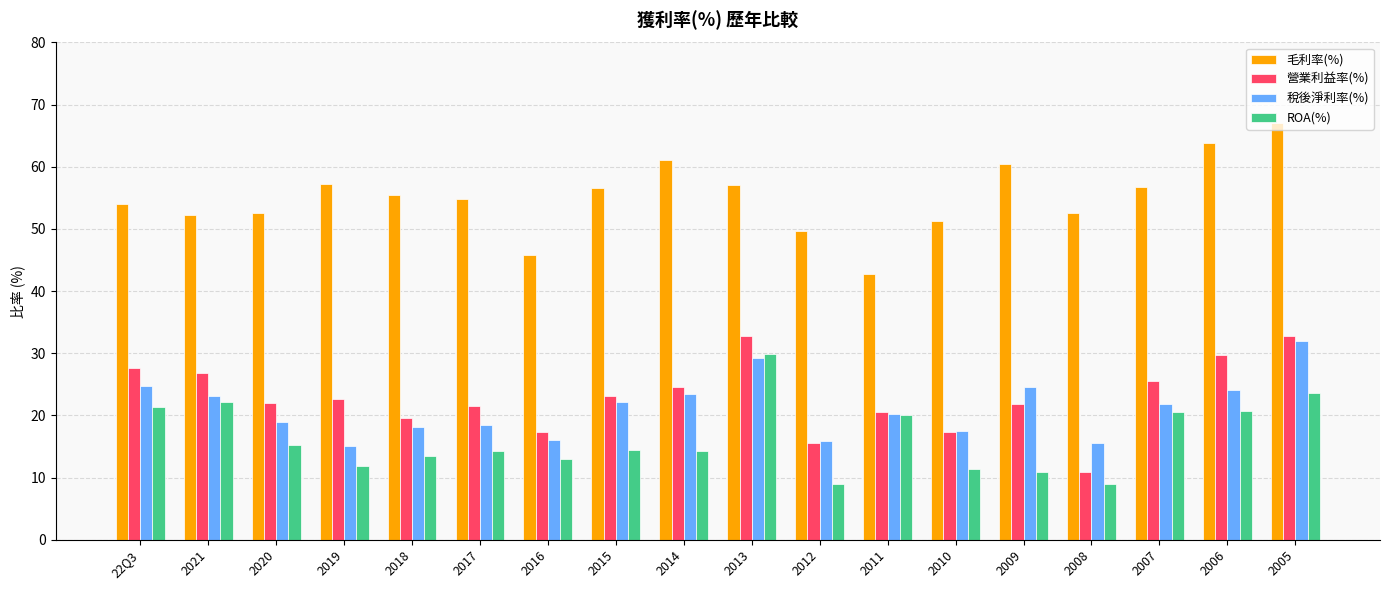

Which series has the largest total across all categories?

毛利率(%)